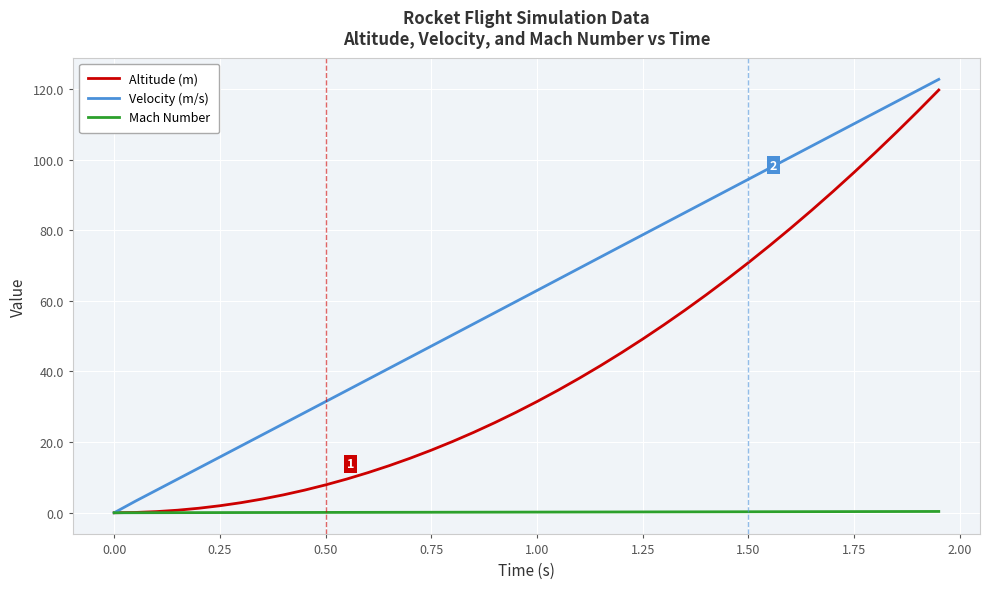

List the series in order of their overall mean, highest first.

Velocity (m/s), Altitude (m), Mach Number